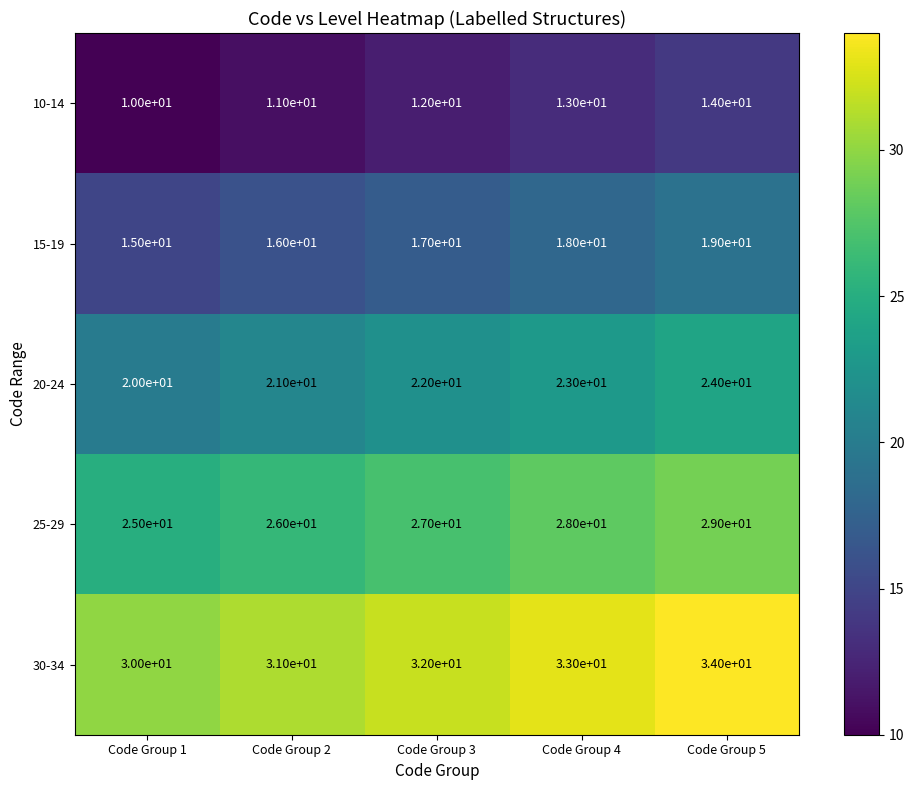

At which category does the chart reach its peak across all series?

Code Group 5